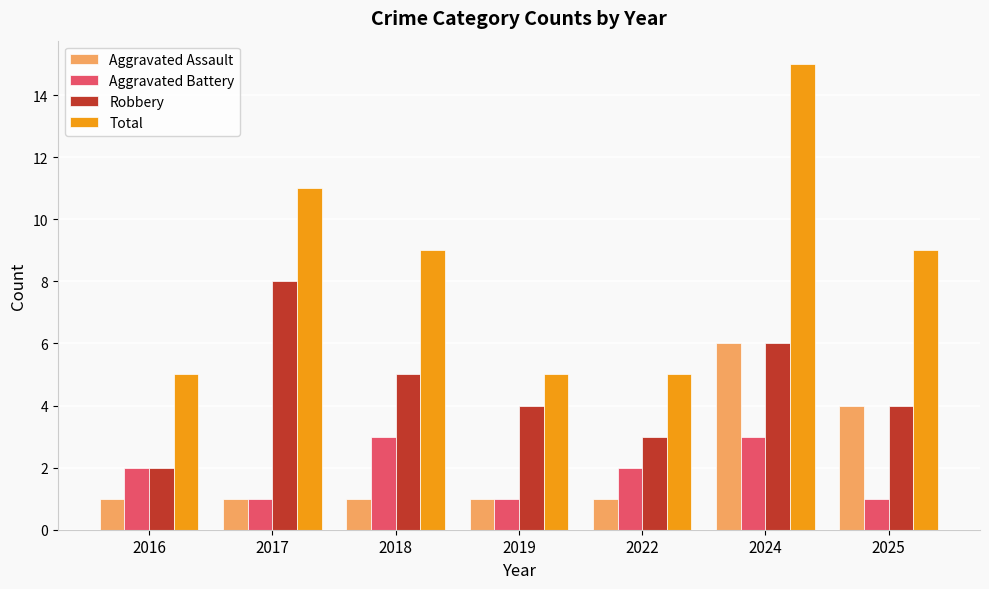

What is the value of the Aggravated Assault bar at the 3rd from the left?

1